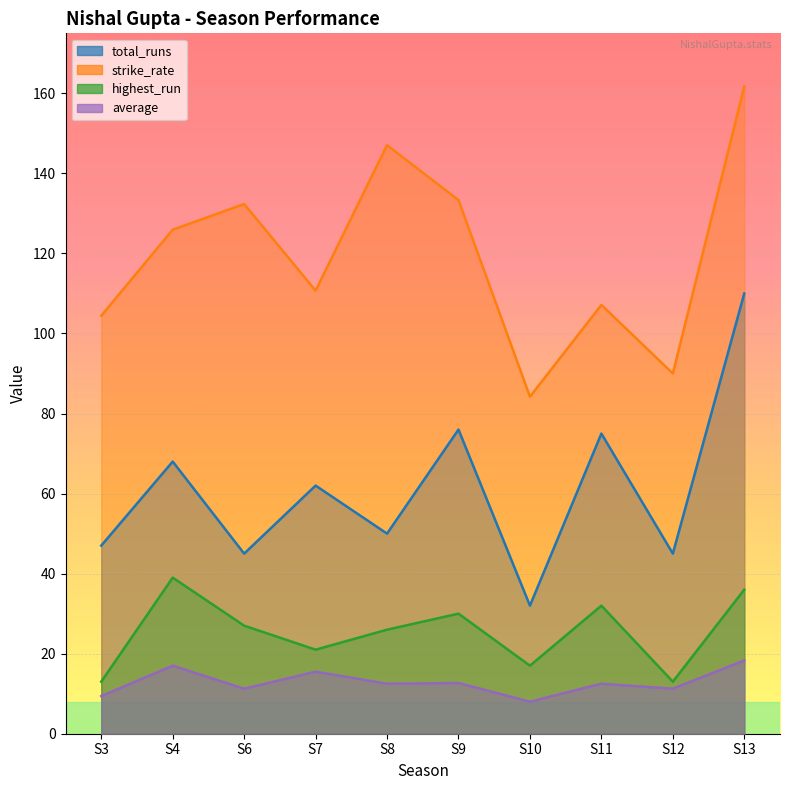

Where does the strike_rate series first go above 125?

S4